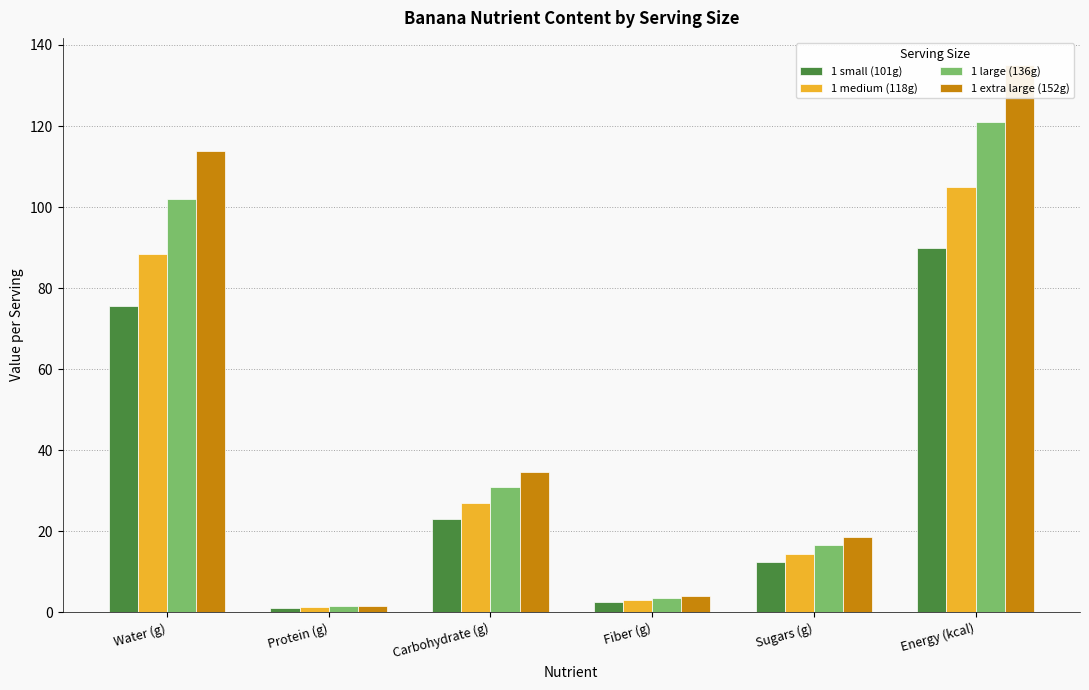

Which category has the lowest value in the 1 large (136g) series?

Protein (g)